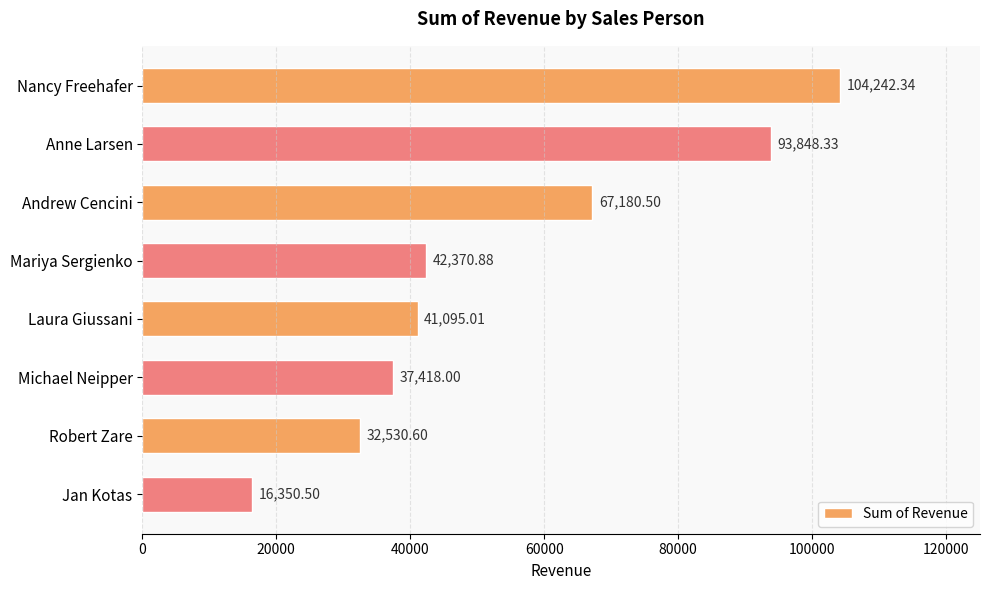

Which category has the lowest value across all series?

Jan Kotas